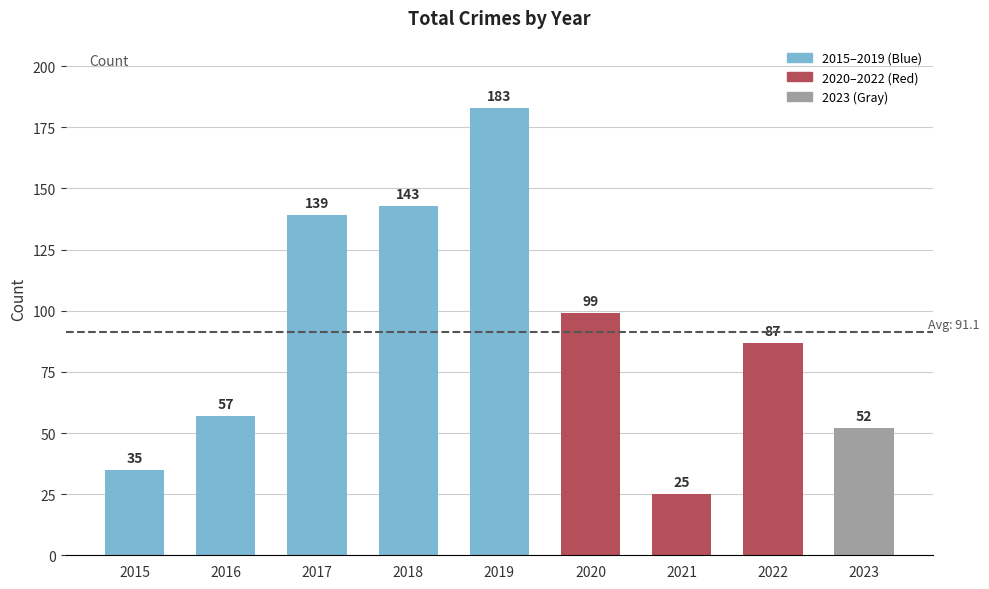

How many series are shown in this chart?

1